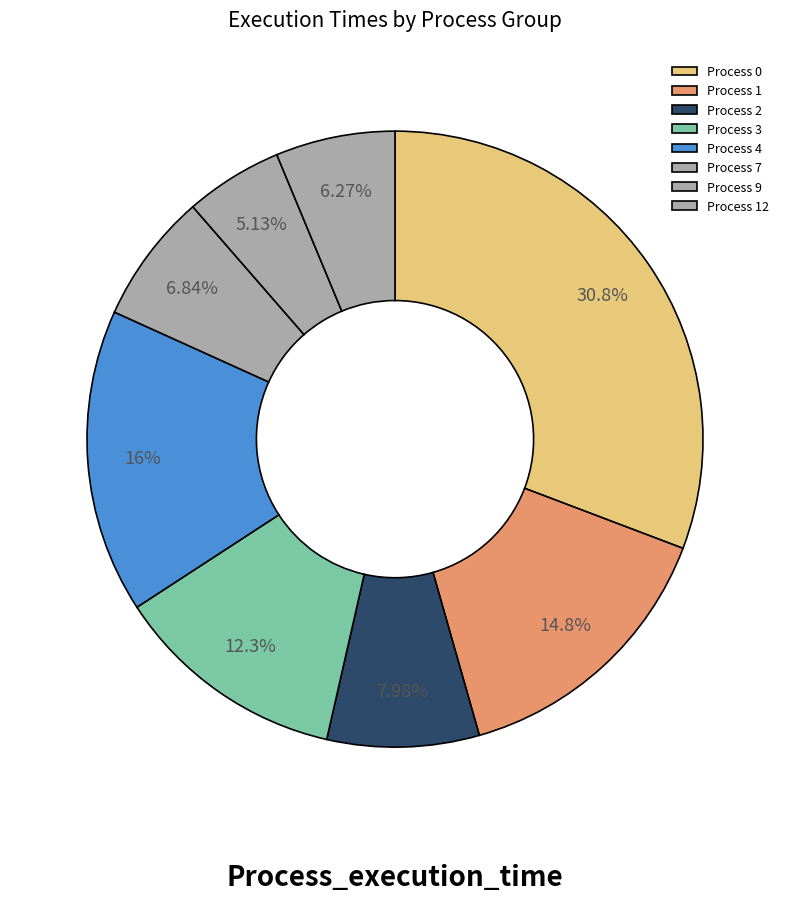

How many slices are in this pie chart?

8